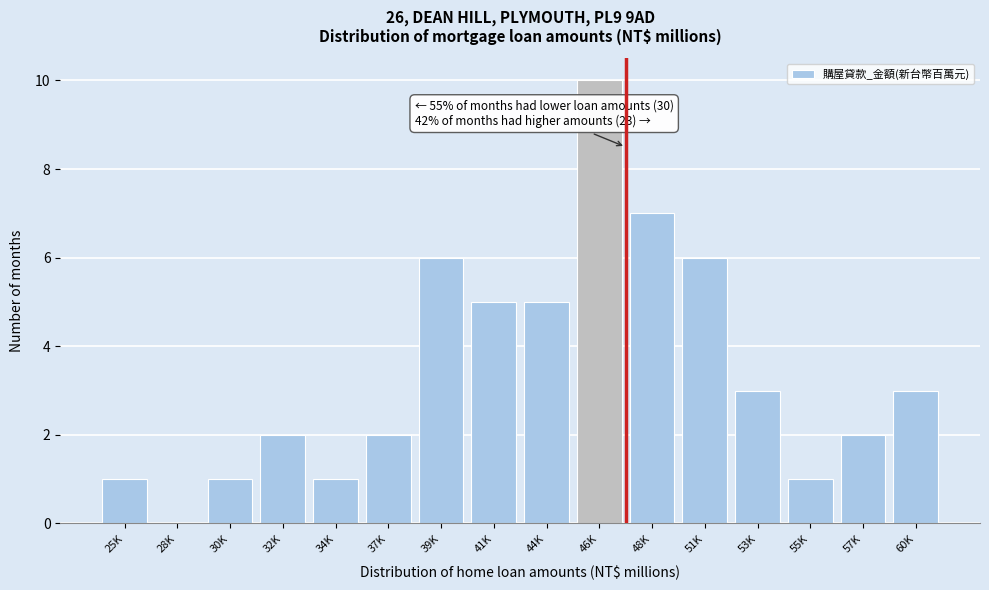

Reading left to right, extract all data points from this chart.

25K=1	28K=0	30K=1	32K=2	34K=1	37K=2	39K=6	41K=5	44K=5	46K=10	48K=7	51K=6	53K=3	55K=1	57K=2	60K=3